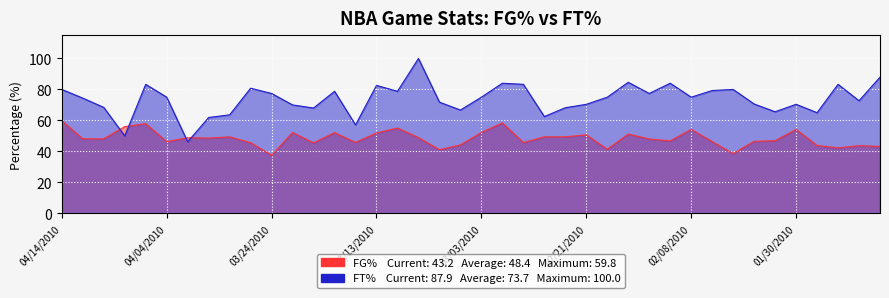

What are all the series names shown in the legend?

FG%, FT%